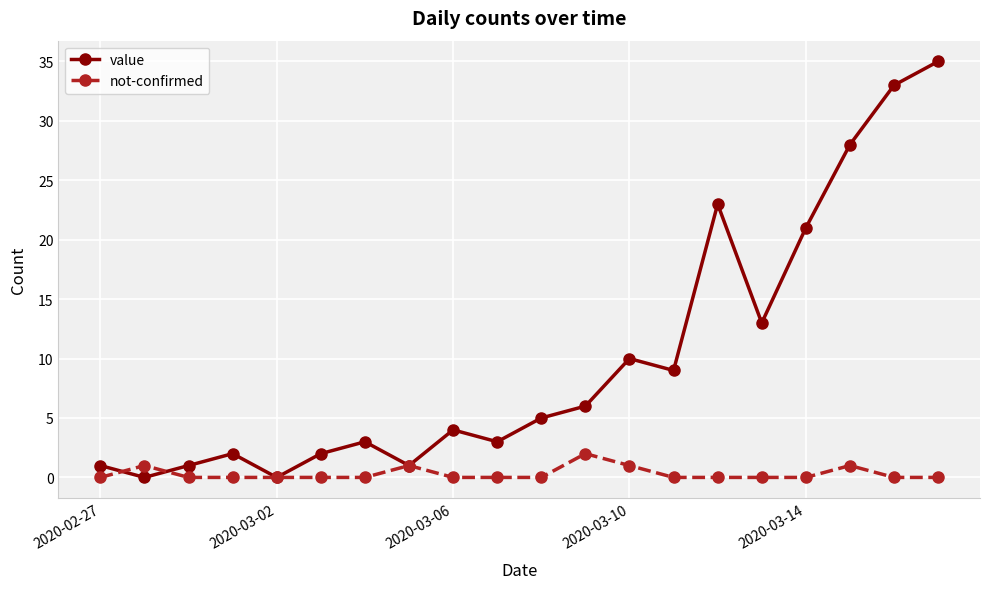

At how many categories does at least one series exceed 26?

3